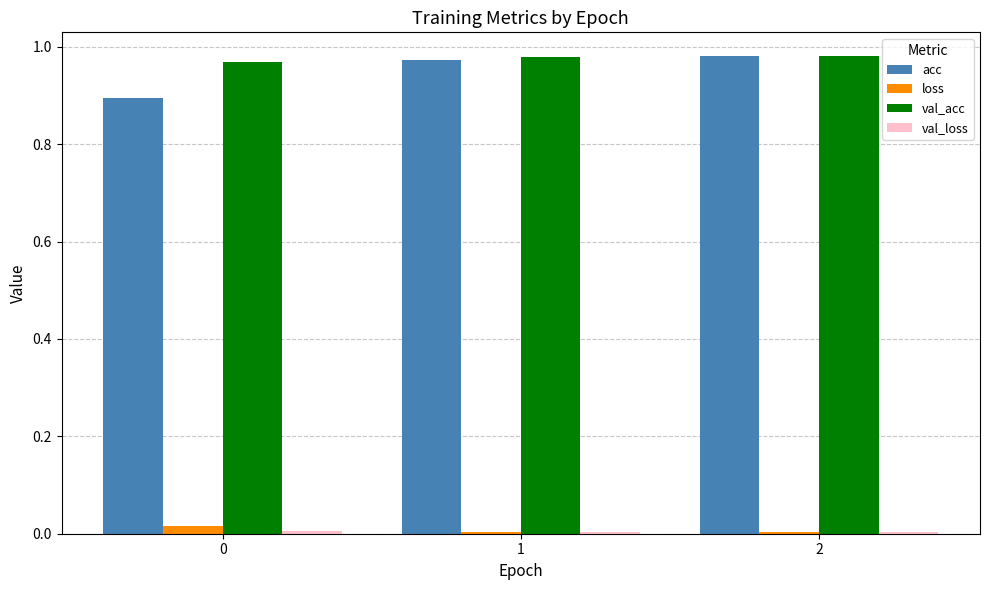

True or false: loss has a value of 0.0 at 0.

True